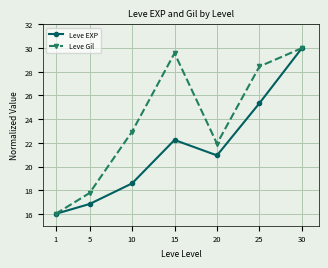

The Leve Gil series shows 30.0 at 30. True or false?

True